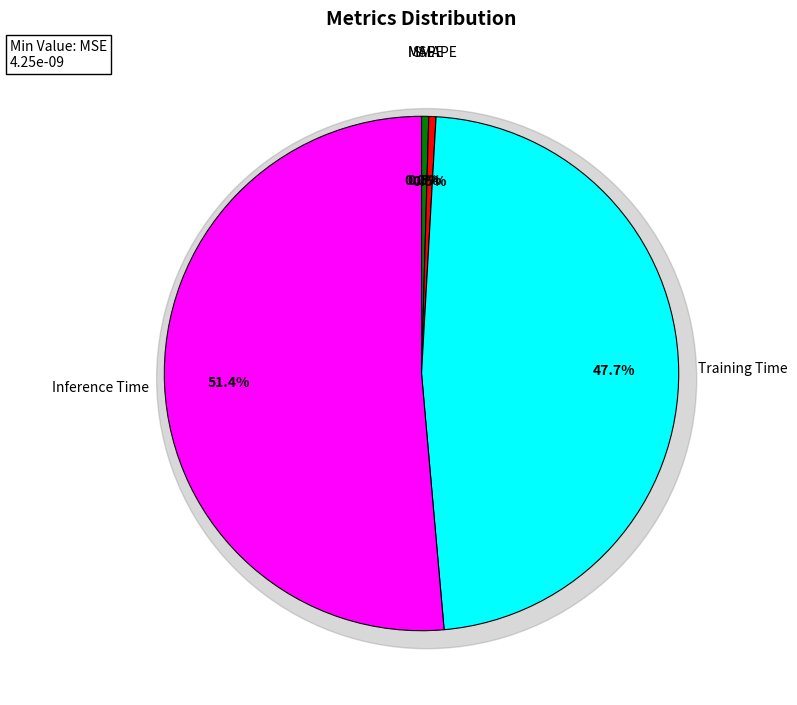

Is Training Time the majority of the pie?

No